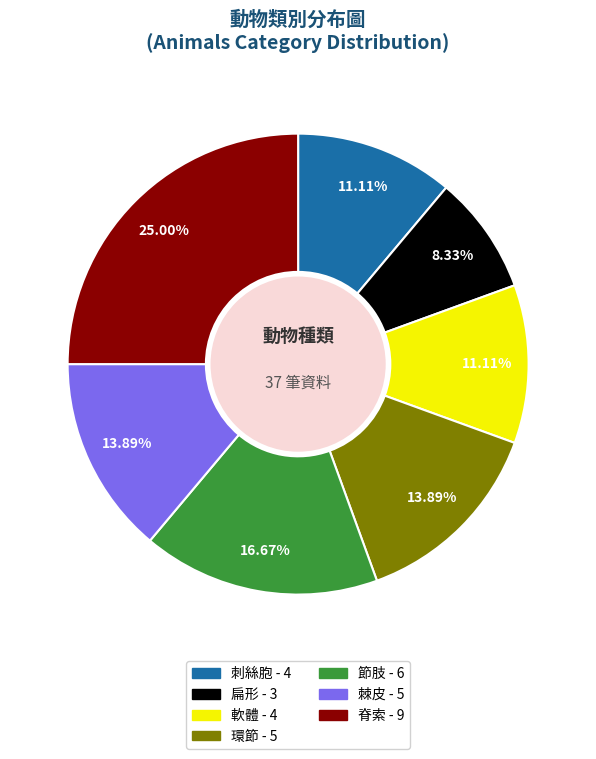

To the nearest percent, what is the difference between the largest and smallest slice percentages?

17%